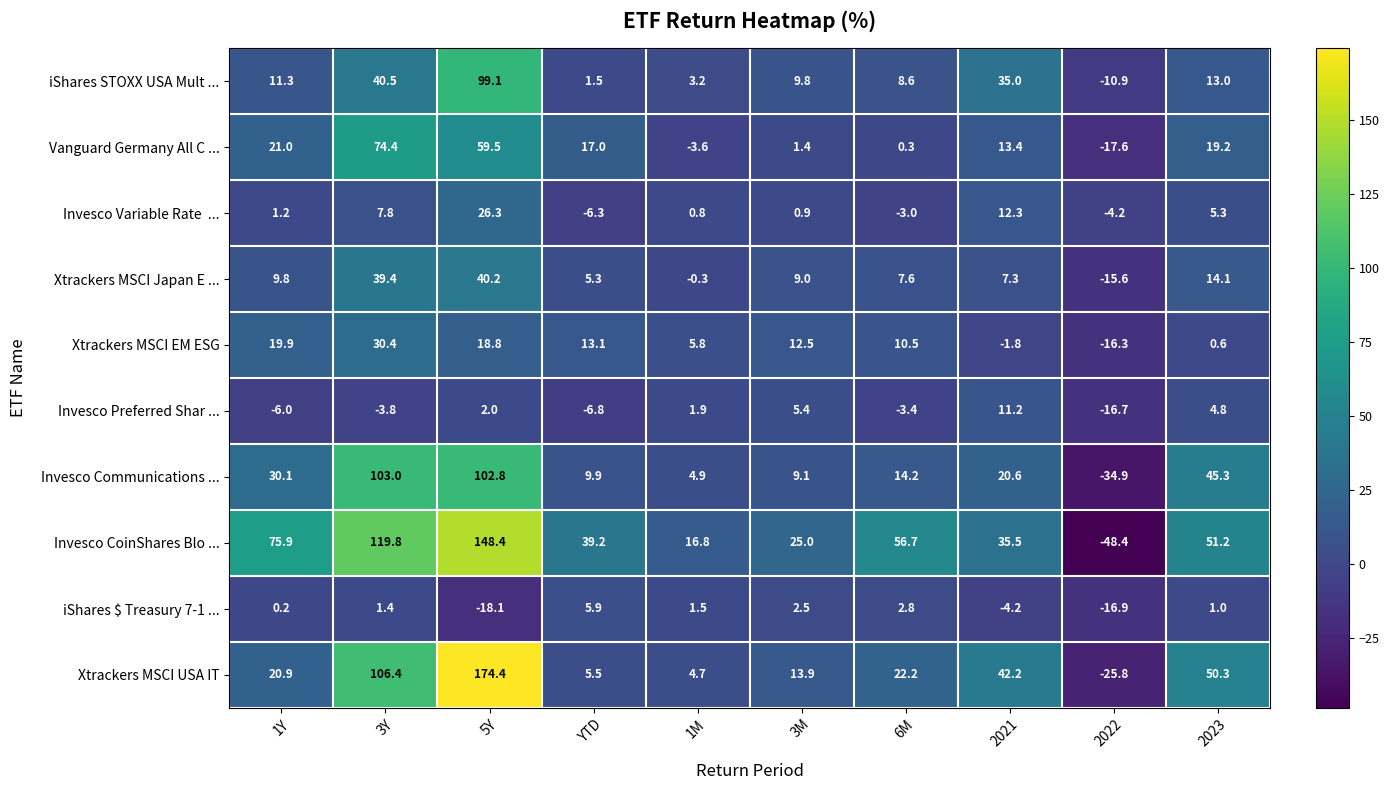

Which category has the highest value across all series?

5Y